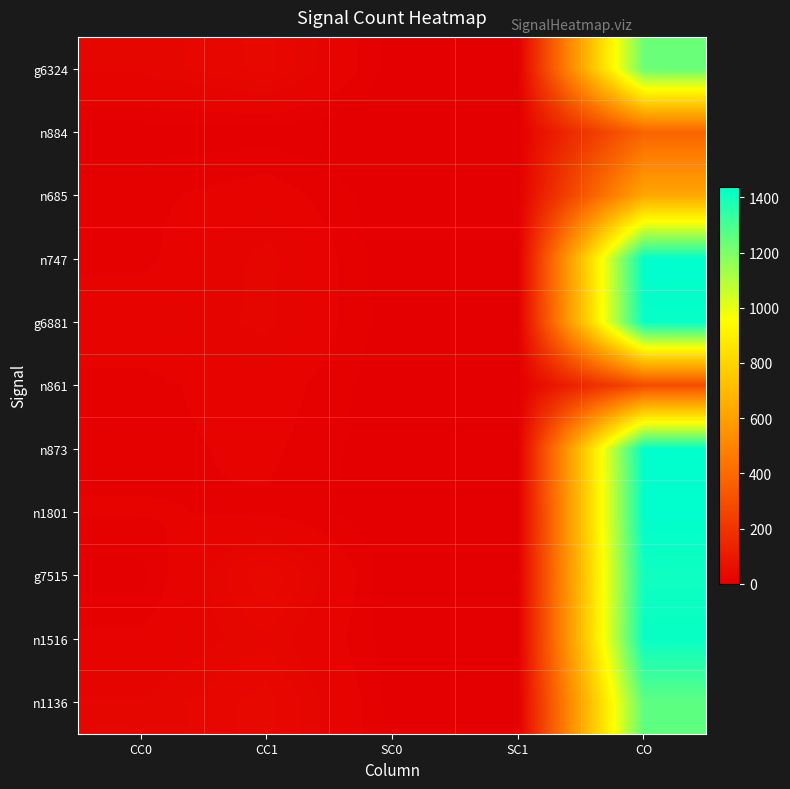

What is the difference between the highest and lowest values at SC0?

3